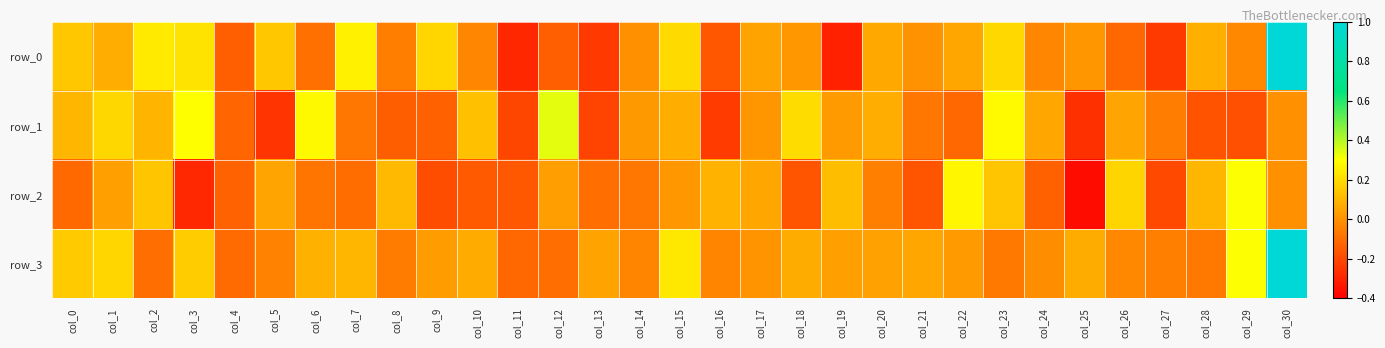

Where does the row_1 series first go above 0?

col_0